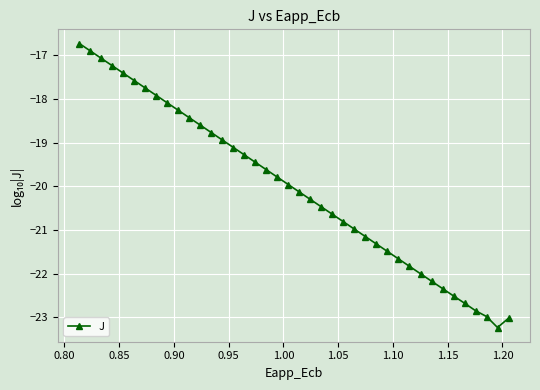

What is the difference between the second highest and second lowest values?

6.1